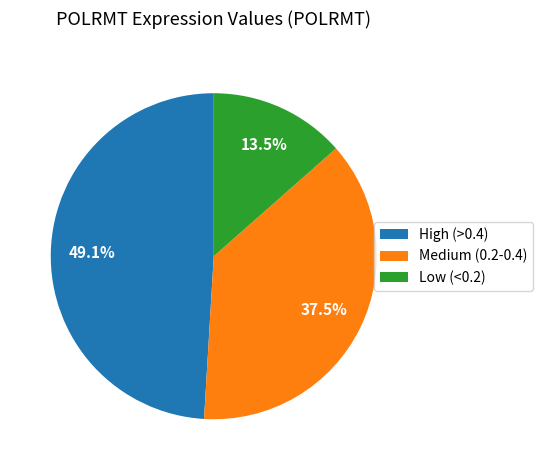

Does Medium (0.2-0.4) represent more than half of the total?

No